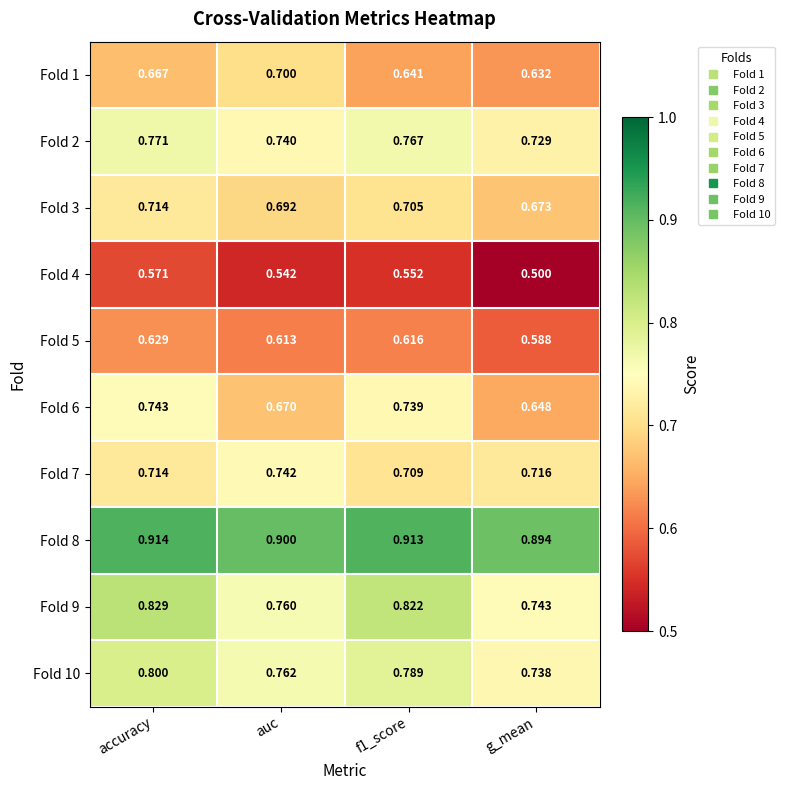

Is the value of Fold 1 at g_mean greater than the value of Fold 4 at g_mean?

Yes